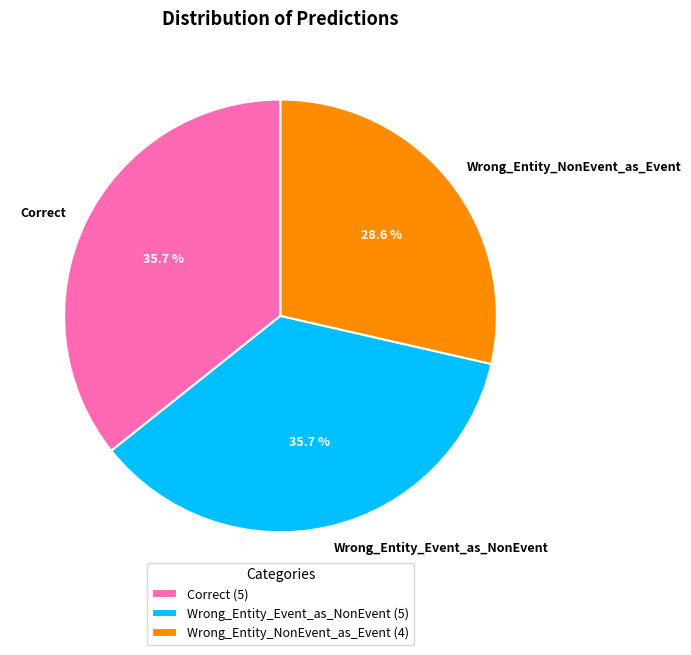

Is it true that Wrong_Entity_Event_as_NonEvent is 36% of the pie?

True